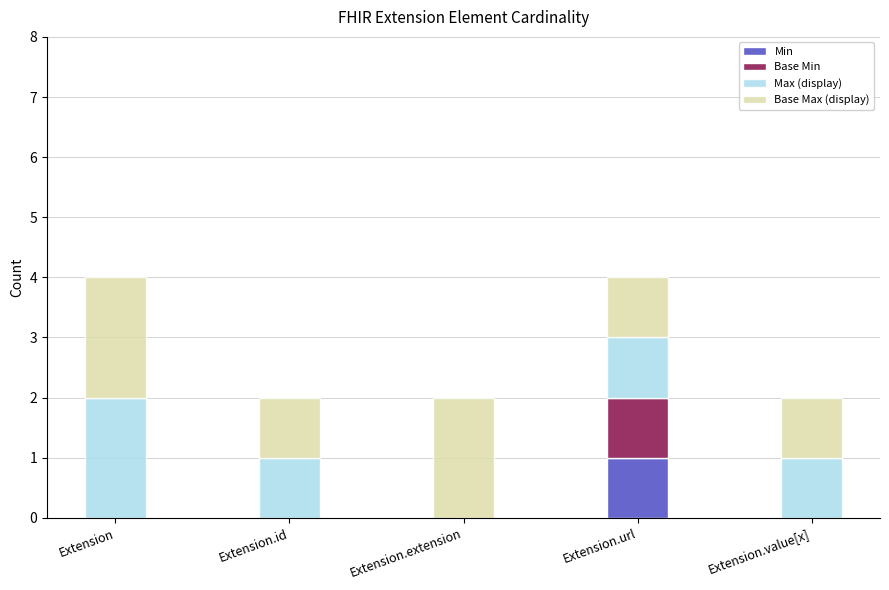

Are the bars horizontal?

No